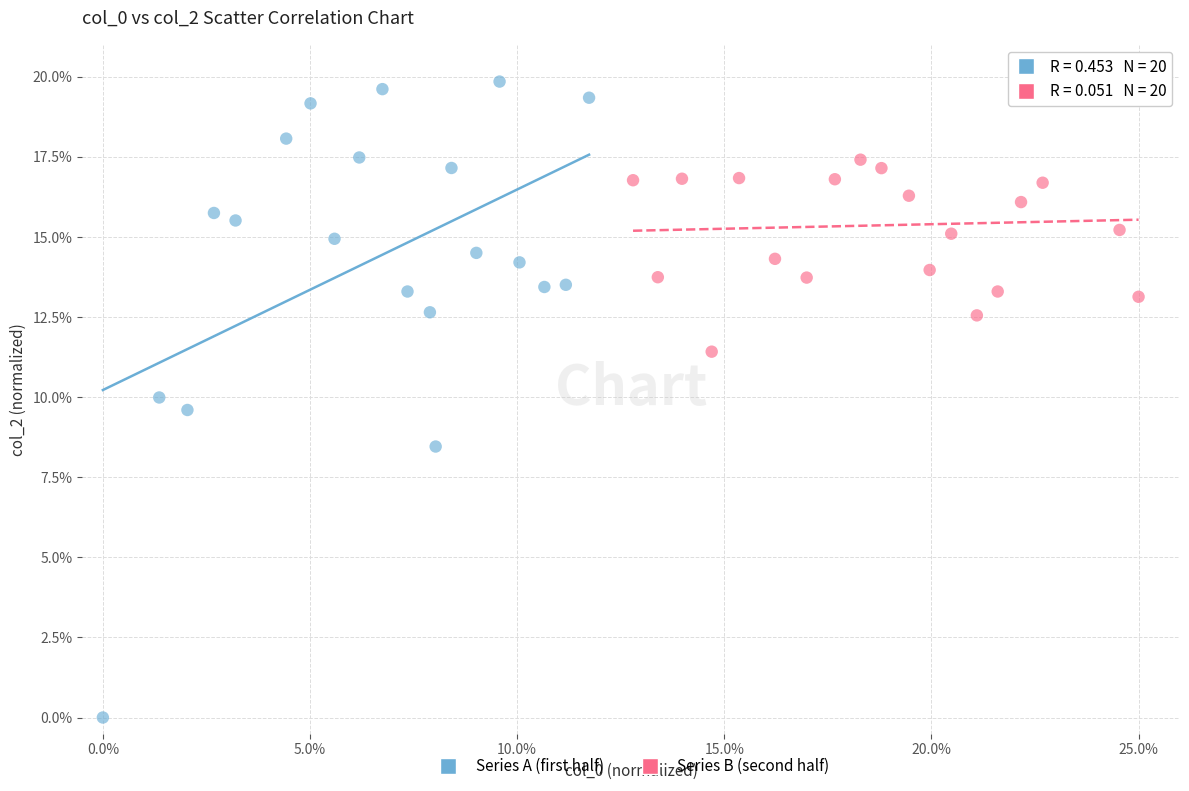

Which series has the widest spread of Y values?

Series A (first half)